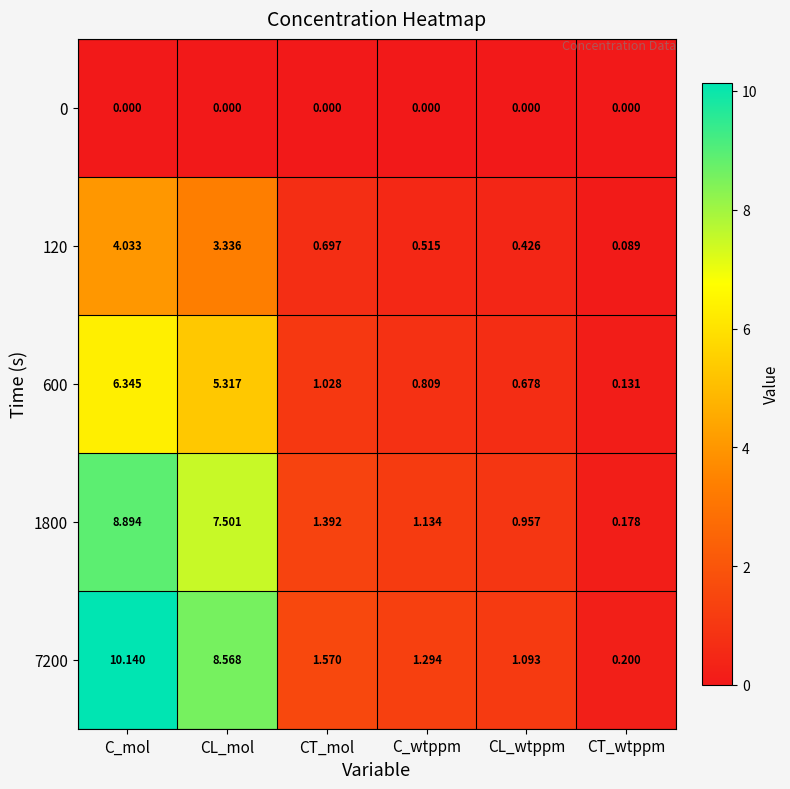

List the labels in order of 120 value, smallest first.

CT_wtppm, CL_wtppm, C_wtppm, CT_mol, CL_mol, C_mol